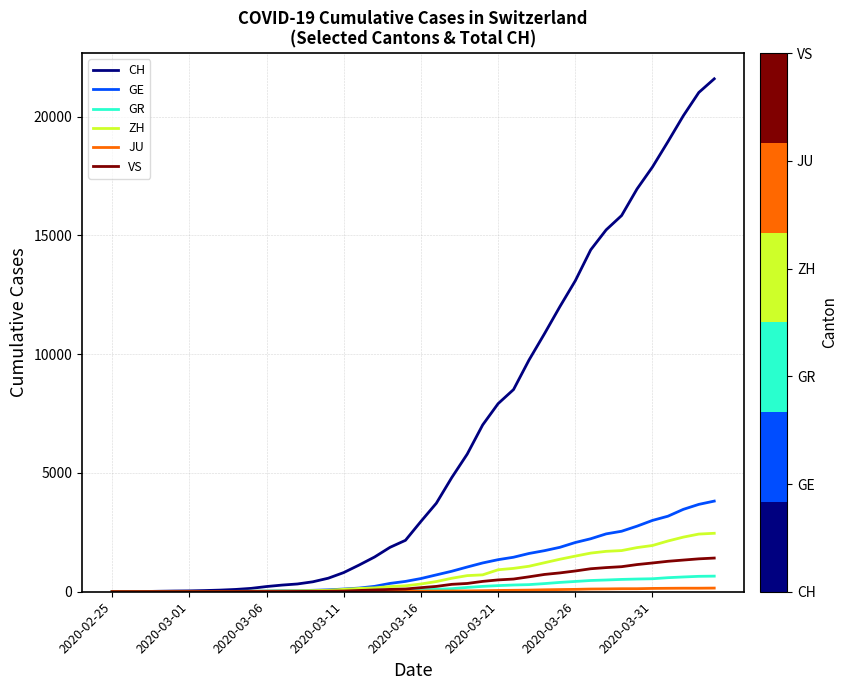

Which series has the largest range (max minus min)?

CH